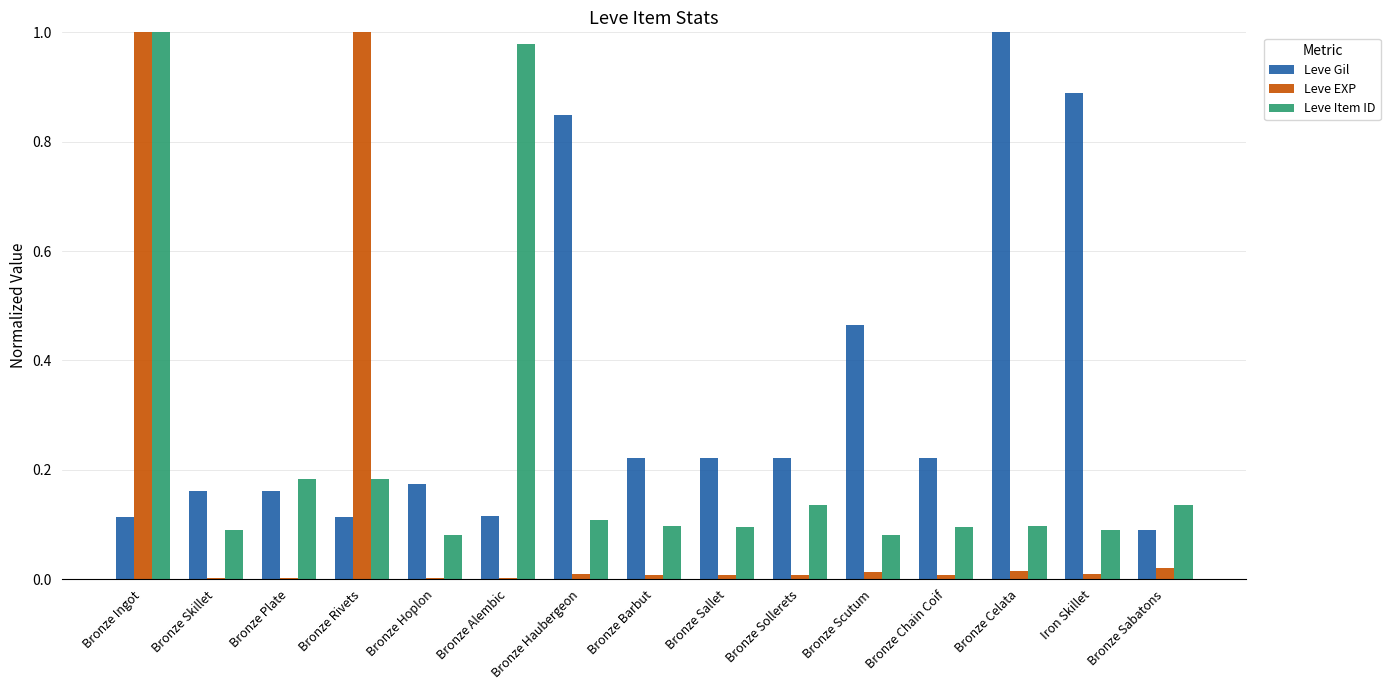

Which series has the largest range (max minus min)?

Leve EXP